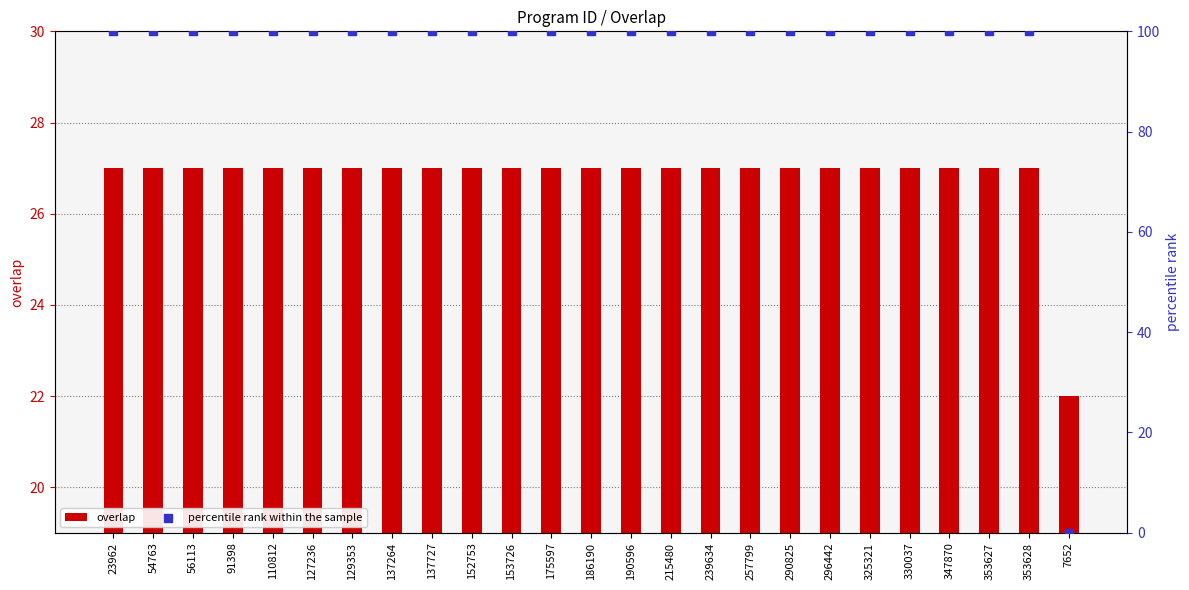

What are all the series names shown in the legend?

overlap, percentile rank within the sample